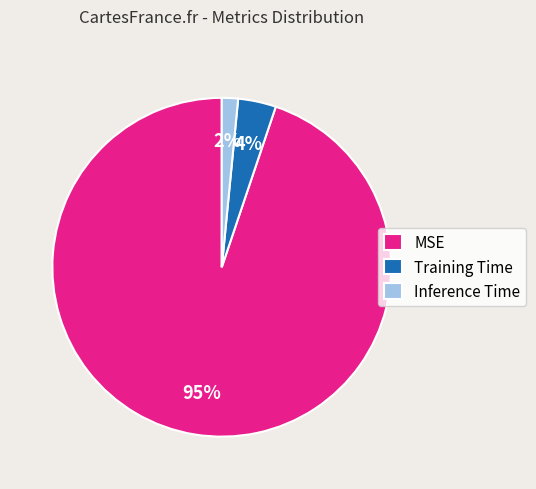

Rank the categories by value from highest to lowest.

MSE, Training Time, Inference Time